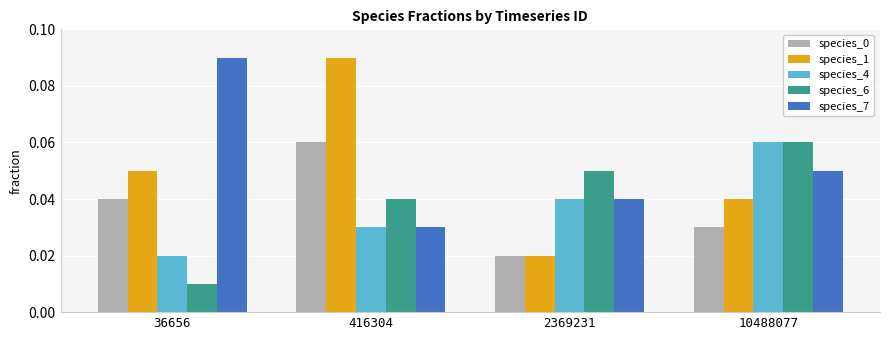

List the labels in order of species_7 value, largest first.

36656, 10488077, 2369231, 416304